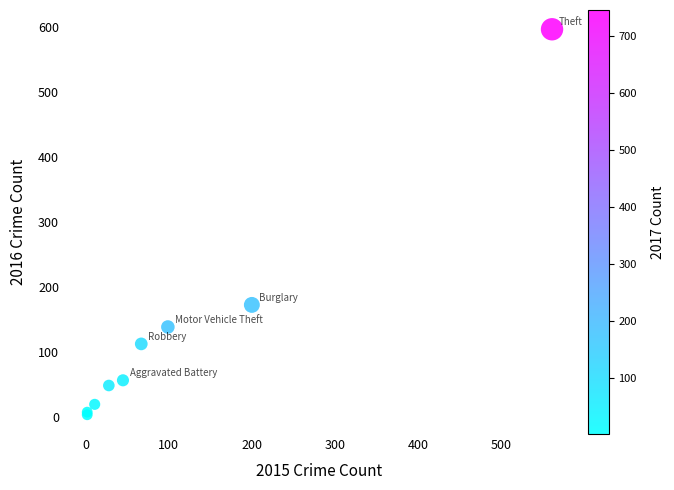

What Y value in the scatter plot is closest to 299?

172